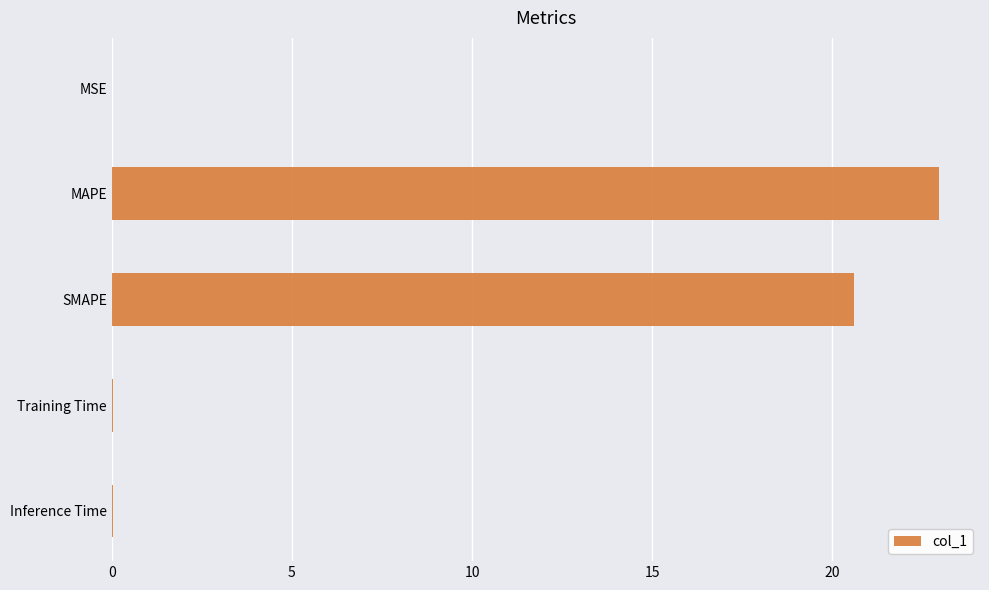

Does the chart contain stacked bars?

No